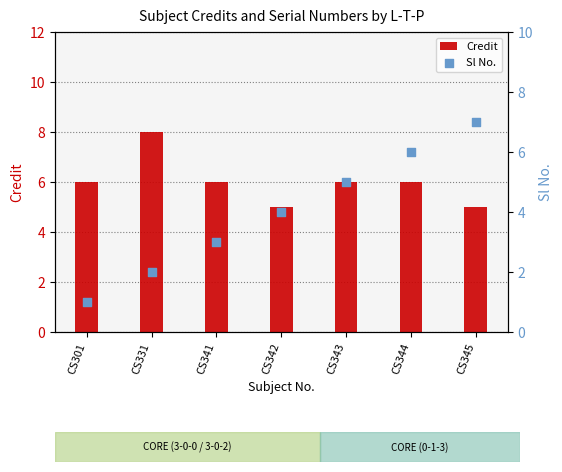

At how many categories does at least one series exceed 1?

7